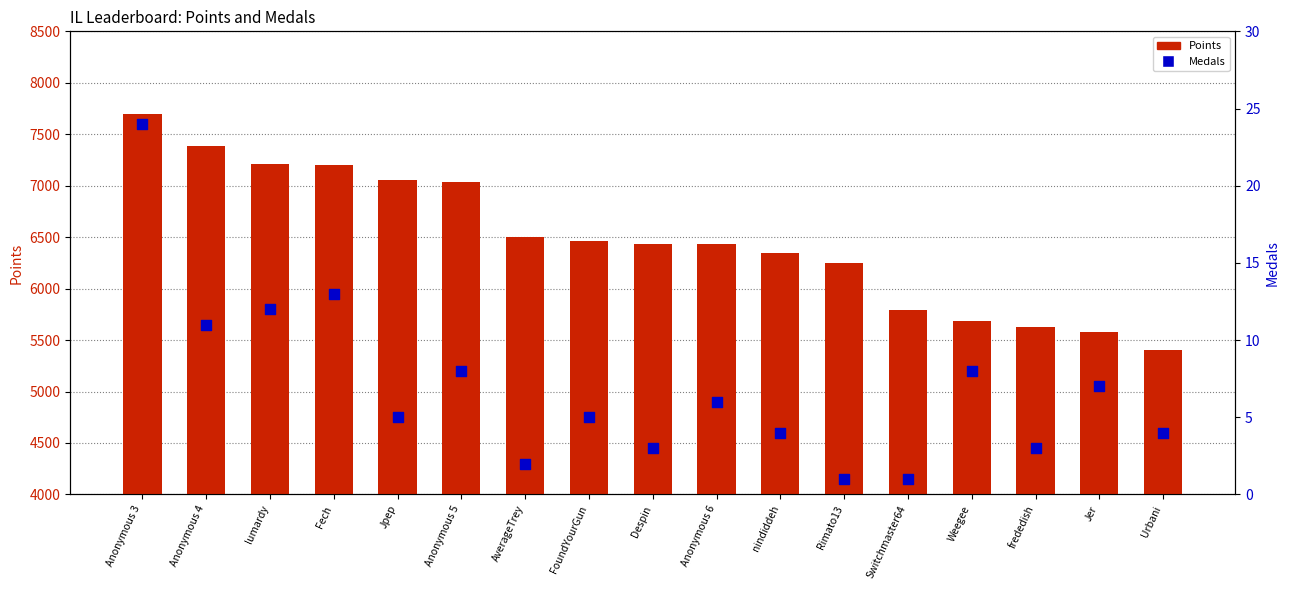

At how many categories does at least one series exceed 243?

17